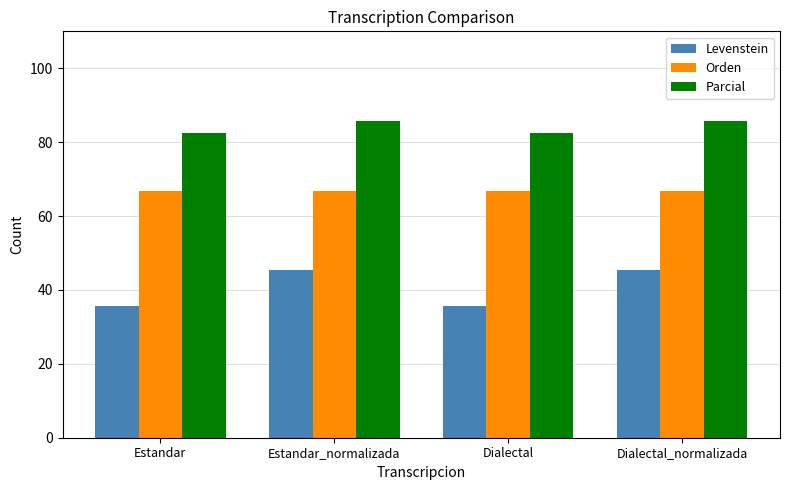

What is the highest value of the Parcial series?

85.7